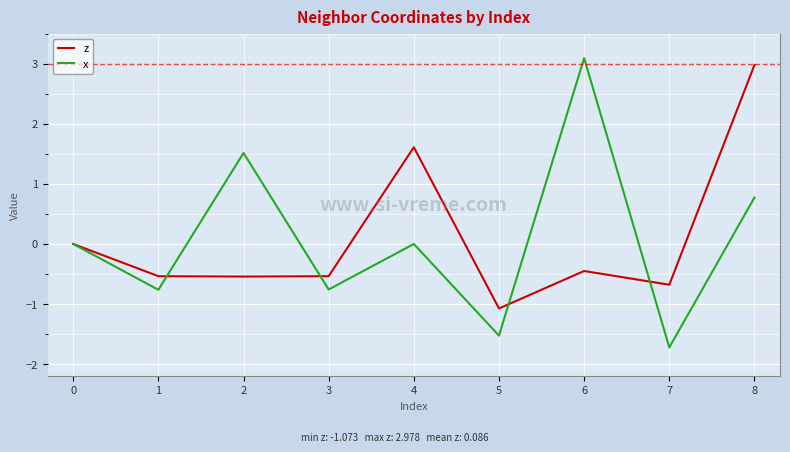

After their last crossing, which series has the higher values: z or x?

z